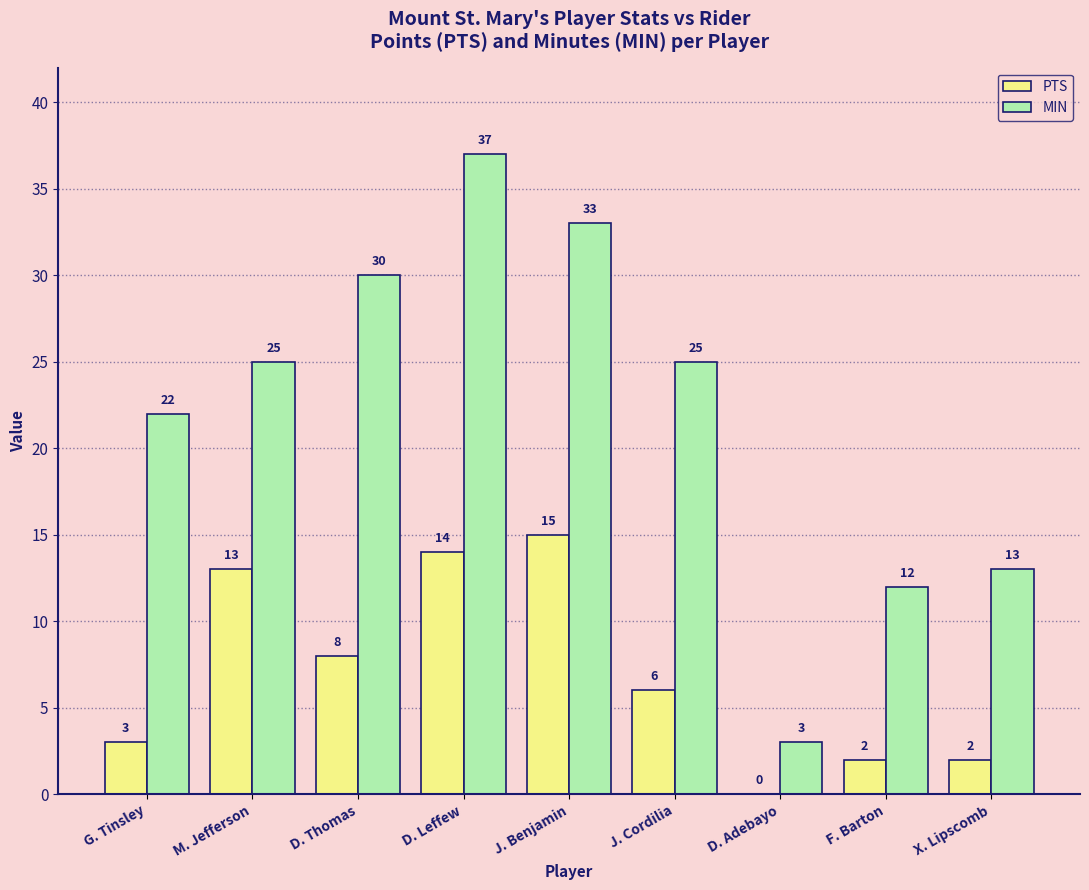

Is it true that MIN equals 30 at D. Thomas?

True